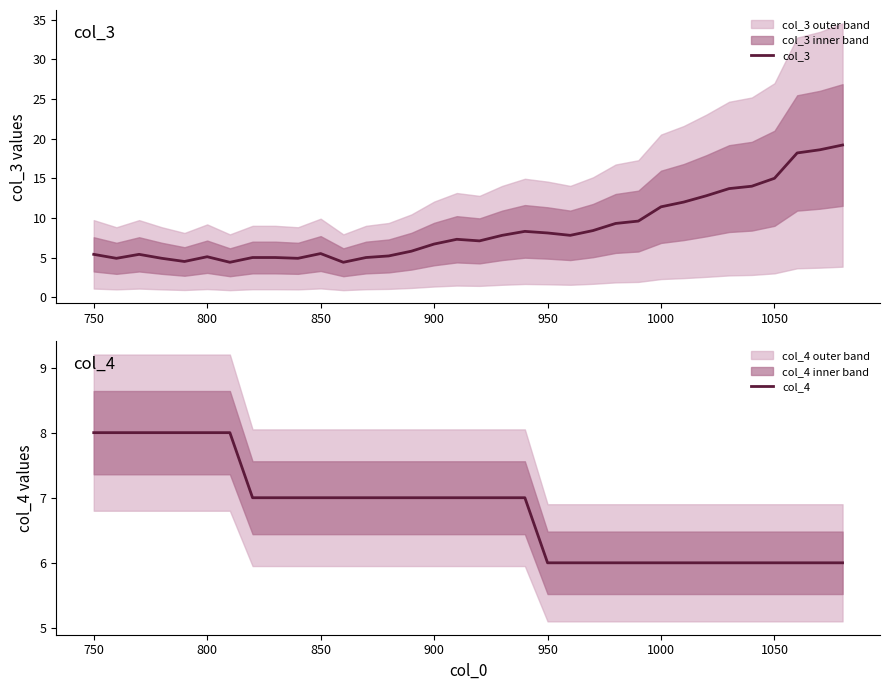

Where does the col_4 series first go above 7?

750